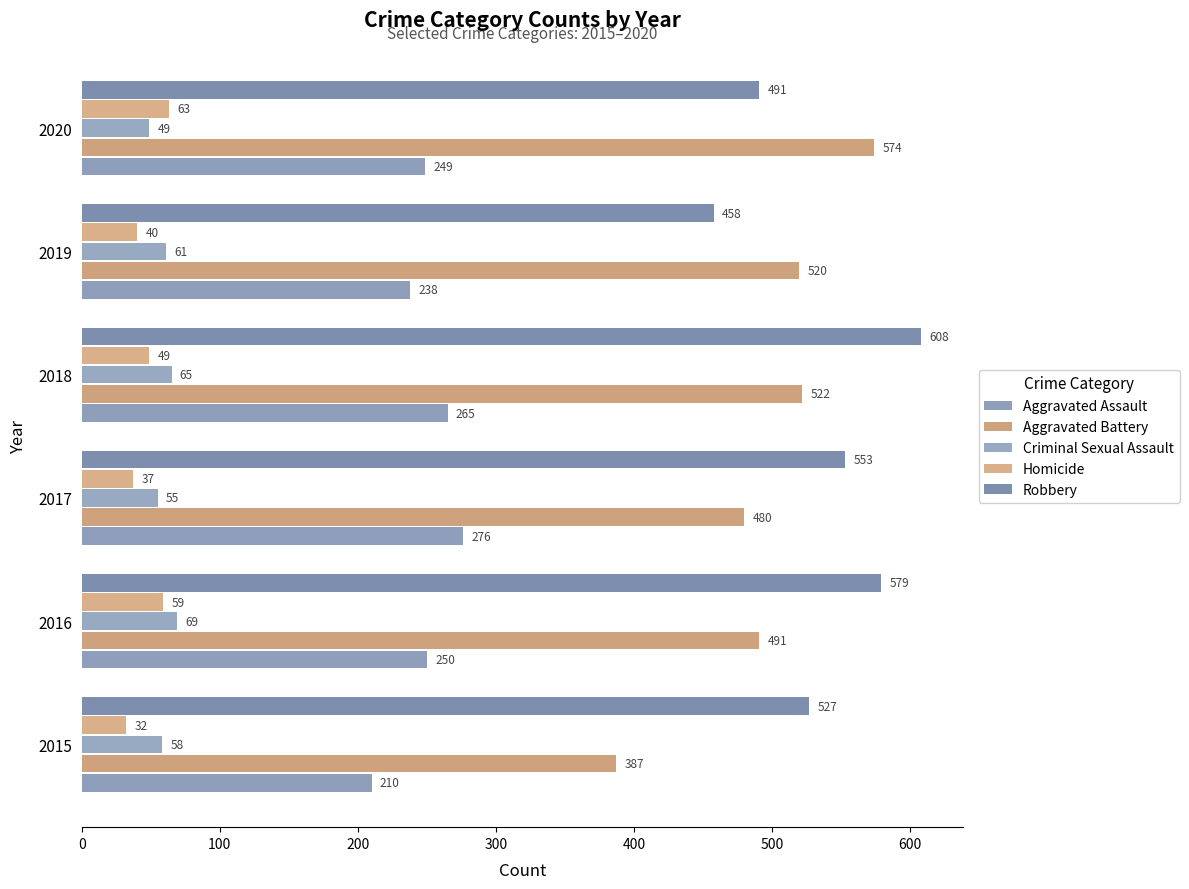

What is the difference between the maximum and minimum values in the Homicide series?

31